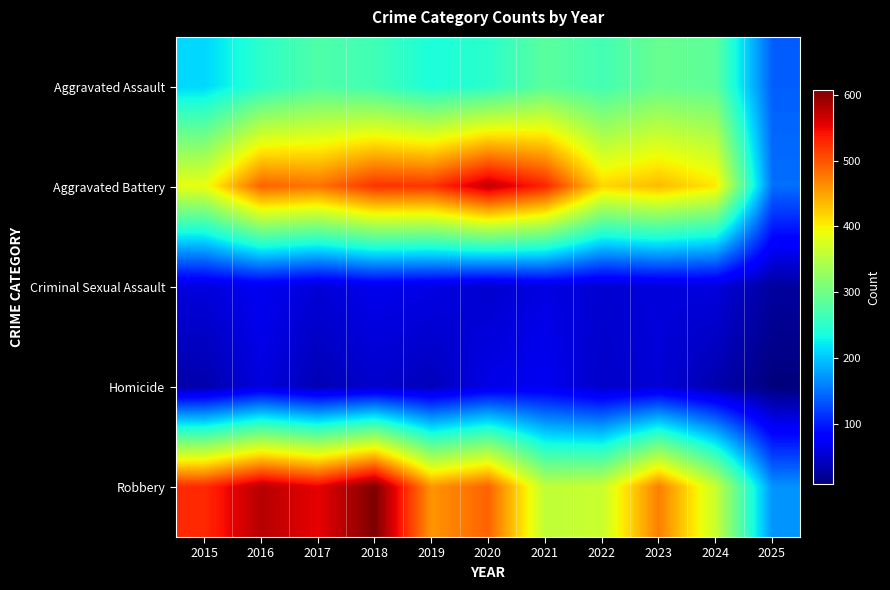

Reading right to left, what are all the values shown in this chart?

Aggravated Assault: 2025=139	2024=285	2023=293	2022=267	2021=284	2020=249	2019=238	2018=265	2017=276	2016=250	2015=210
Aggravated Battery: 2025=149	2024=406	2023=435	2022=417	2021=531	2020=574	2019=520	2018=522	2017=480	2016=491	2015=387
Criminal Sexual Assault: 2025=25	2024=58	2023=57	2022=52	2021=61	2020=50	2019=62	2018=66	2017=55	2016=69	2015=58
Homicide: 2025=8	2024=34	2023=55	2022=47	2021=69	2020=63	2019=40	2018=49	2017=37	2016=59	2015=32
Robbery: 2025=170	2024=363	2023=473	2022=364	2021=357	2020=491	2019=458	2018=608	2017=553	2016=579	2015=527